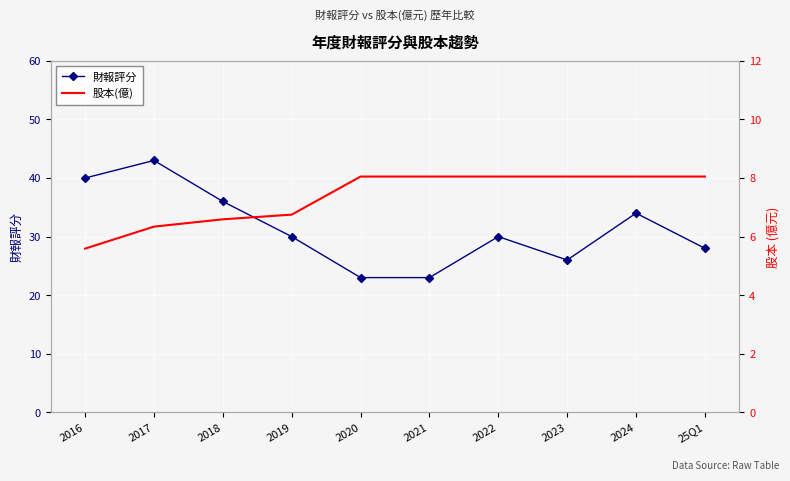

The 股本(億) series shows 8.1 at 2024. True or false?

True